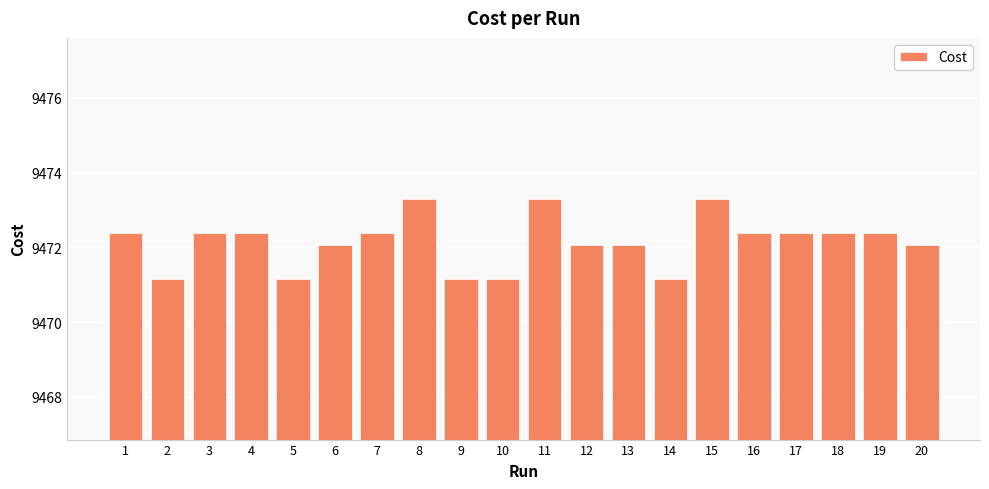

What is the maximum value shown in the chart?

9473.3